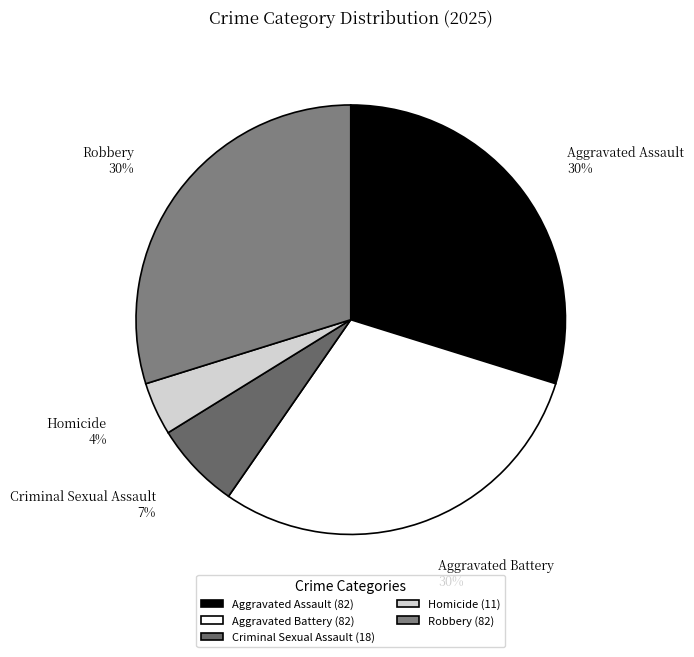

Do Aggravated Assault and Robbery together represent more than half of the pie?

Yes